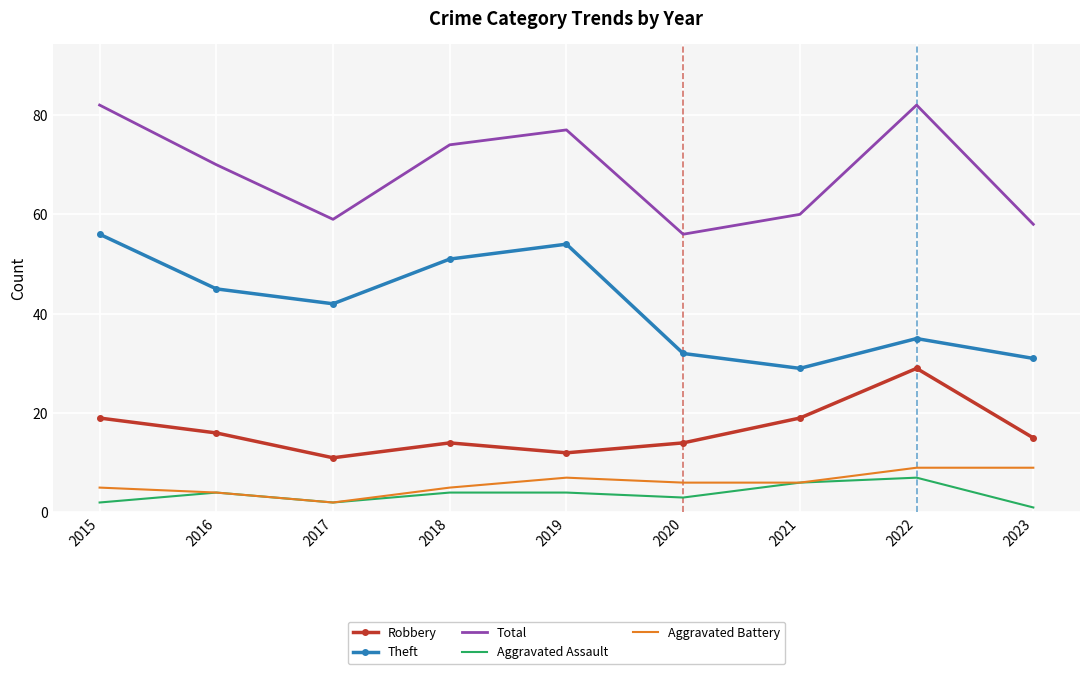

Which category has the lowest value in the Aggravated Assault series?

2023